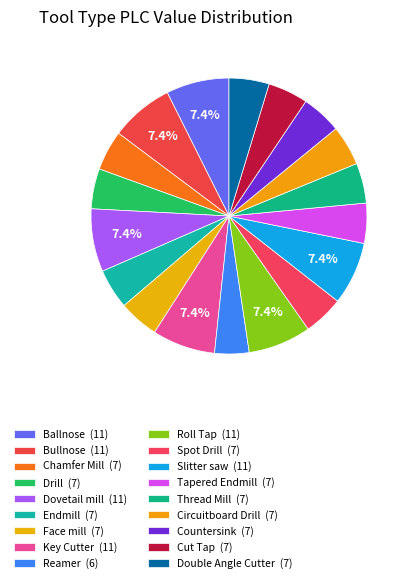

To the nearest percent, what portion does Reamer represent?

4%